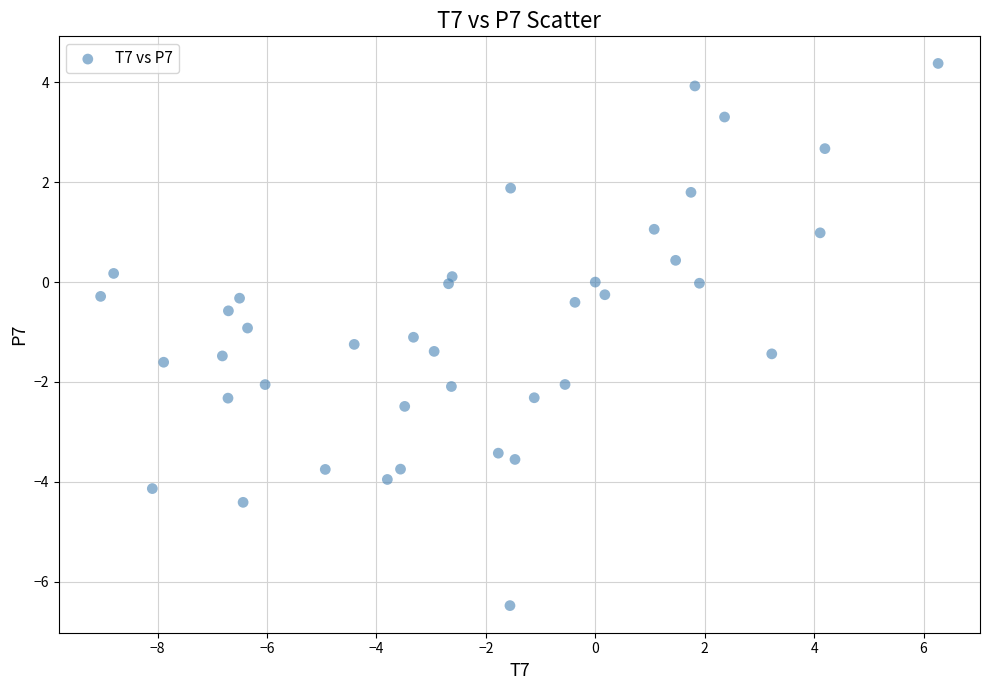

What is the range of Y values (max minus min)?

10.9